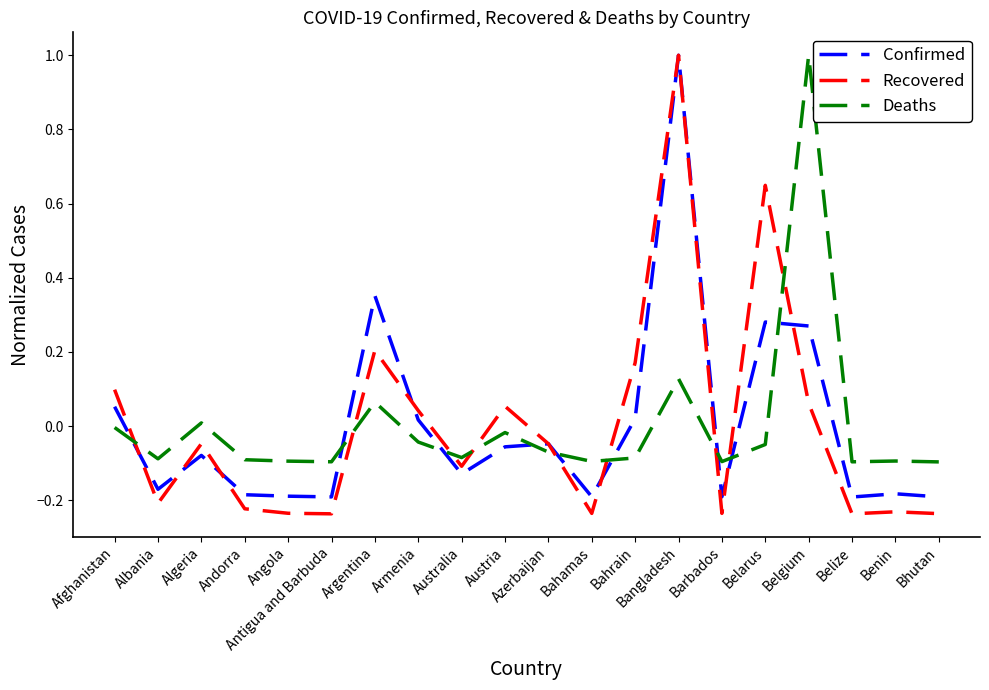

What is the maximum value for Deaths?

1.0